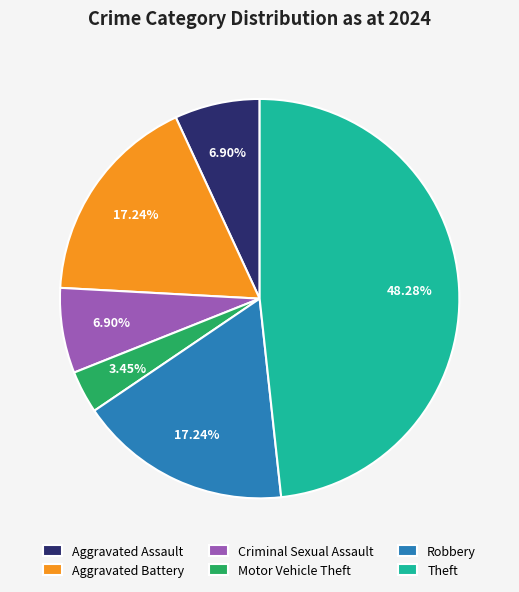

Is there any slice that represents more than half of the pie?

No